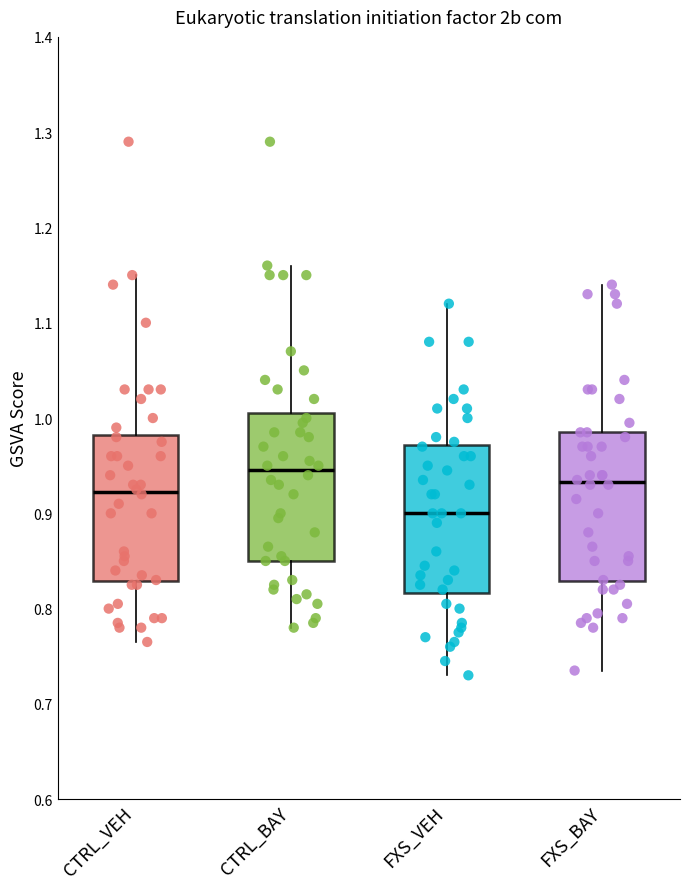

Where does the upper whisker of the box for FXS_BAY end on the y-axis? The values are not printed on the chart, so give them approximately, as read against the axis.

1.14